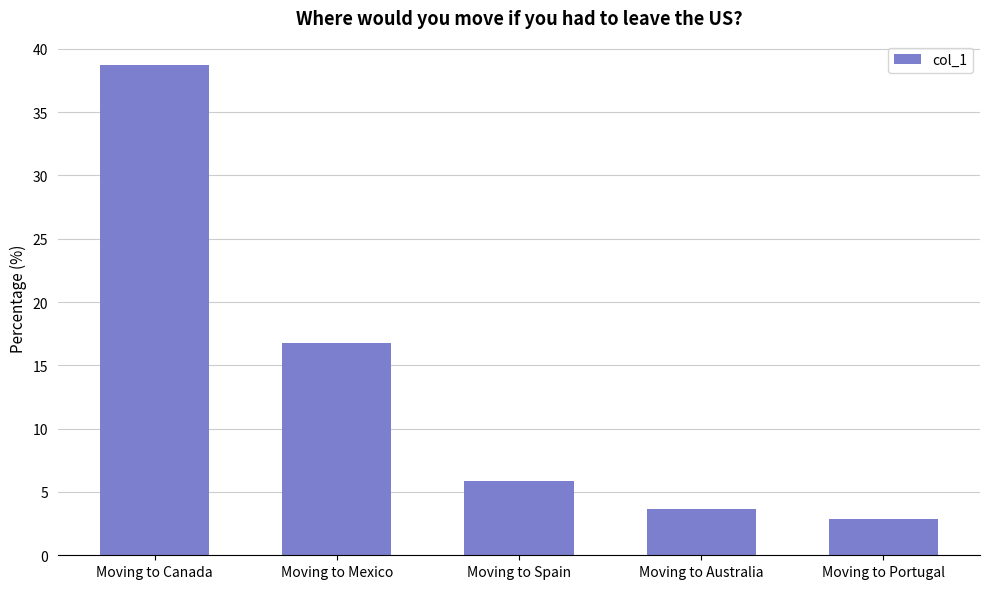

What is the change in value from Moving to Canada to Moving to Australia?

-35.1